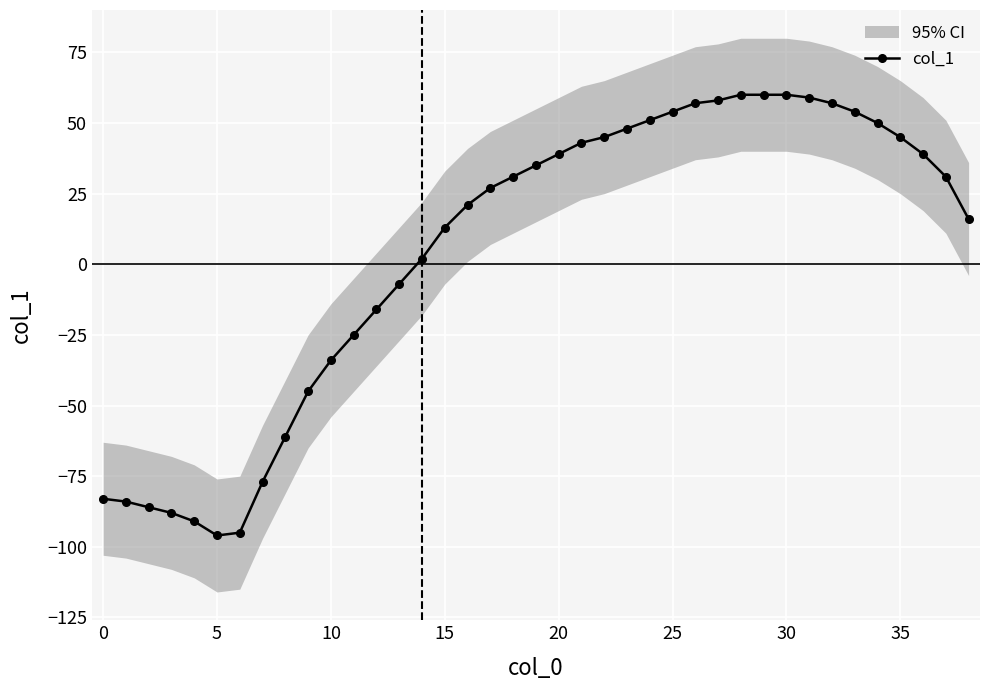

What is the difference between the second highest and minimum values?

156